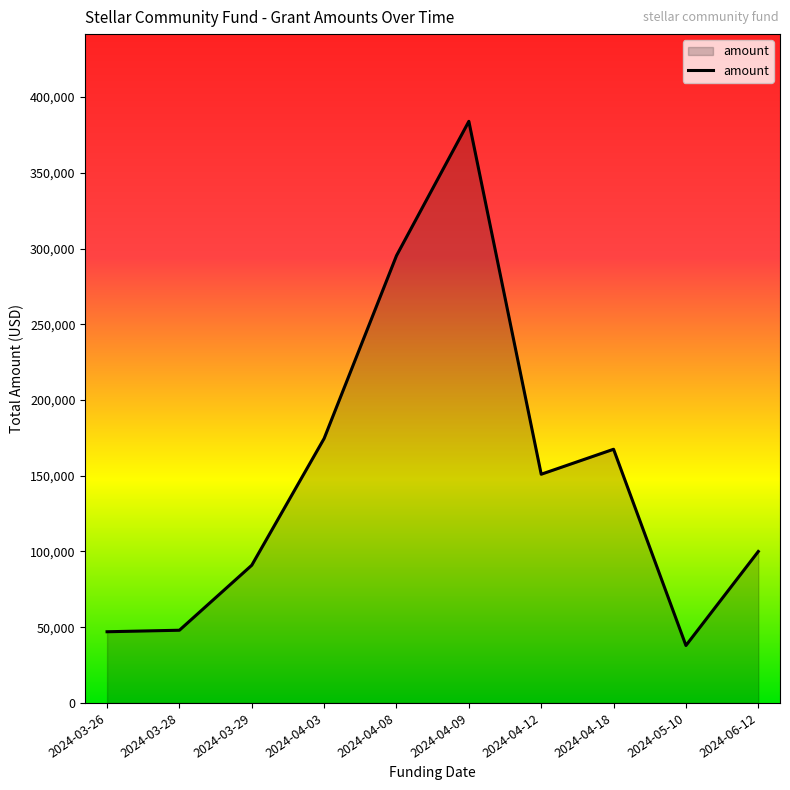

True or false: the data shows 151000 at 2024-04-12.

True